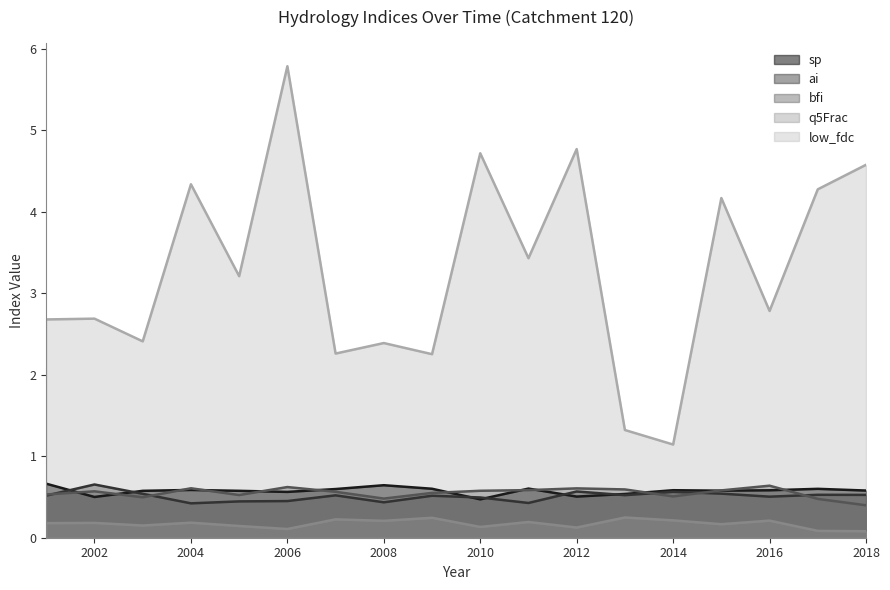

Does the chart display data point markers on the line(s)?

No